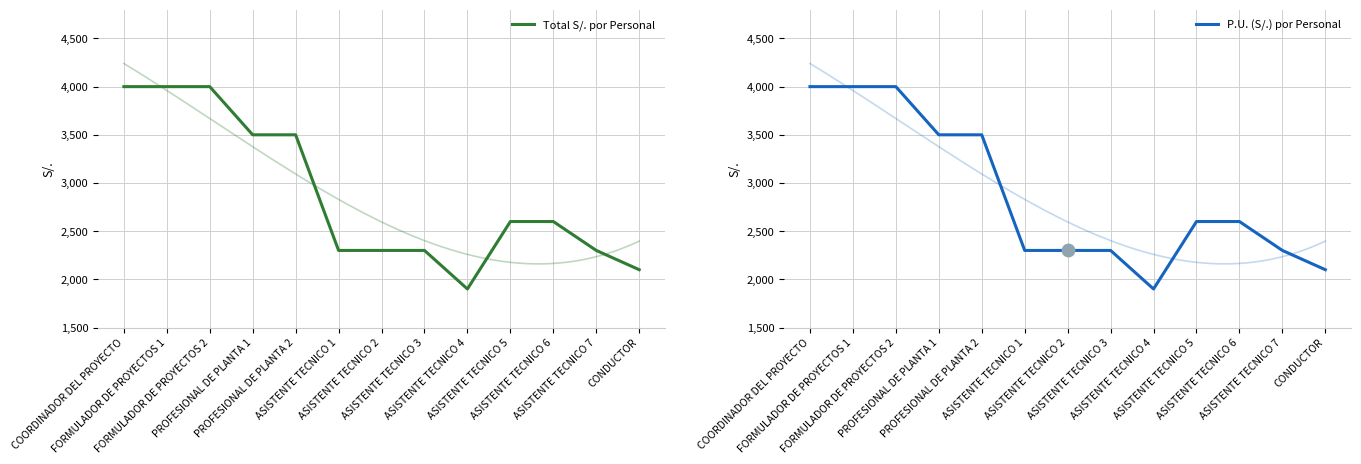

Which series contains the lowest Y value?

Total S/. por Personal